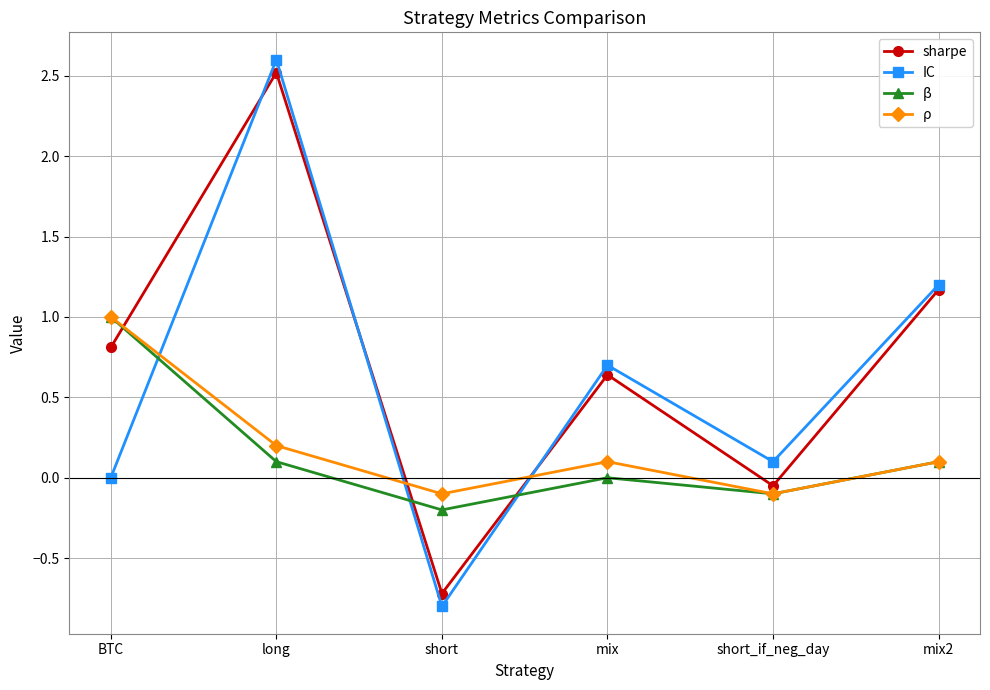

Is it true that sharpe equals -0.7 at short?

True